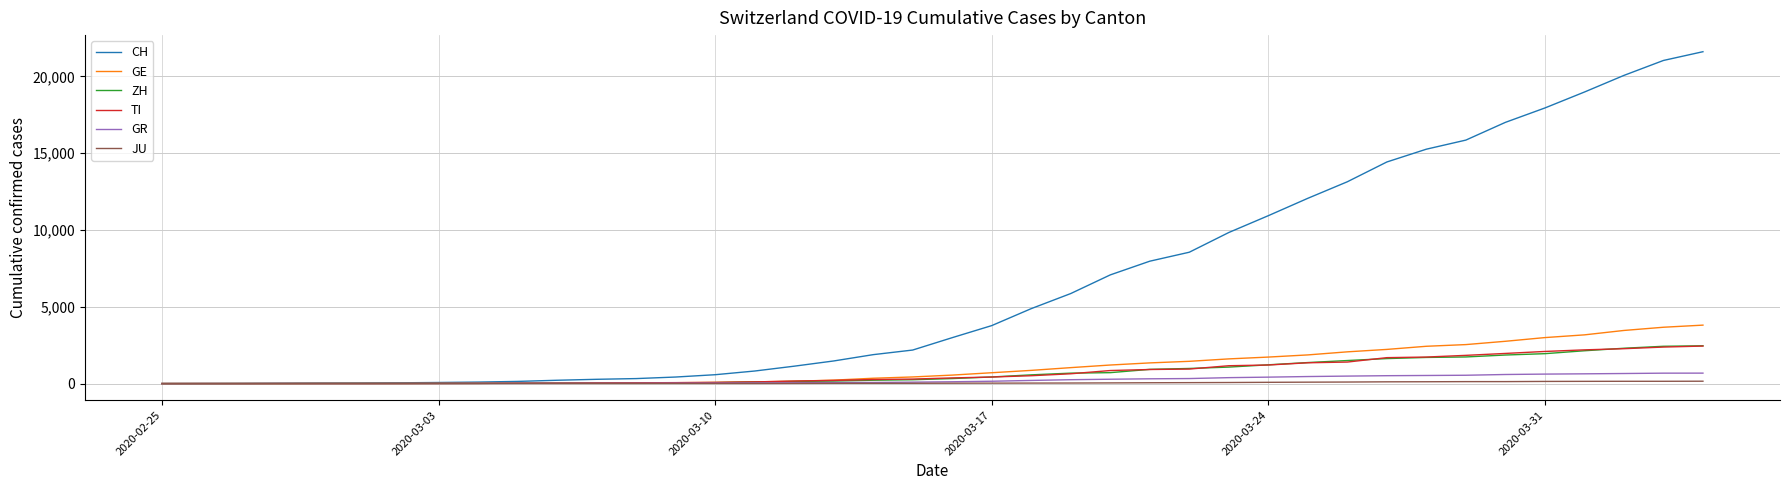

What is the difference between the second highest and minimum values in the GR series?

678